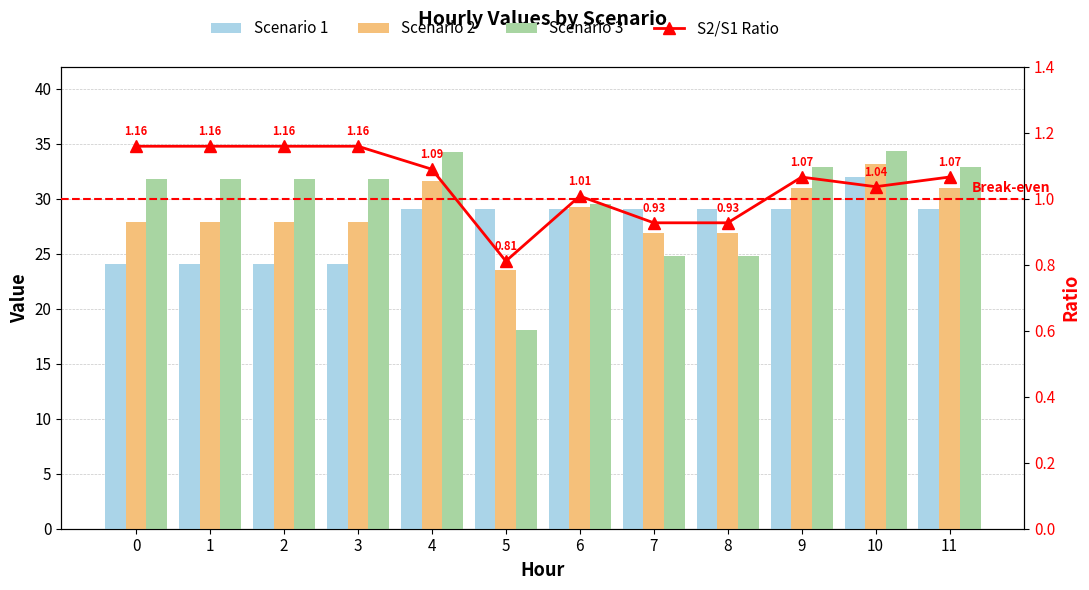

What is the difference between the Scenario 2 values at 1 and 4?

3.7